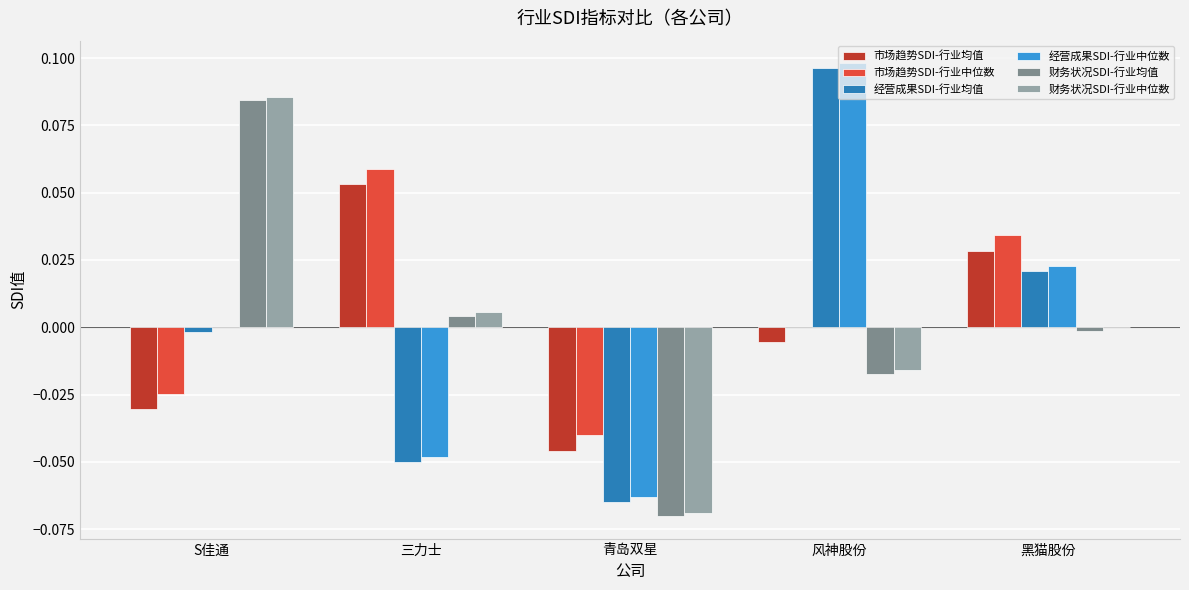

Is it true that 财务状况SDI-行业中位数 equals -0.0 at 风神股份?

True